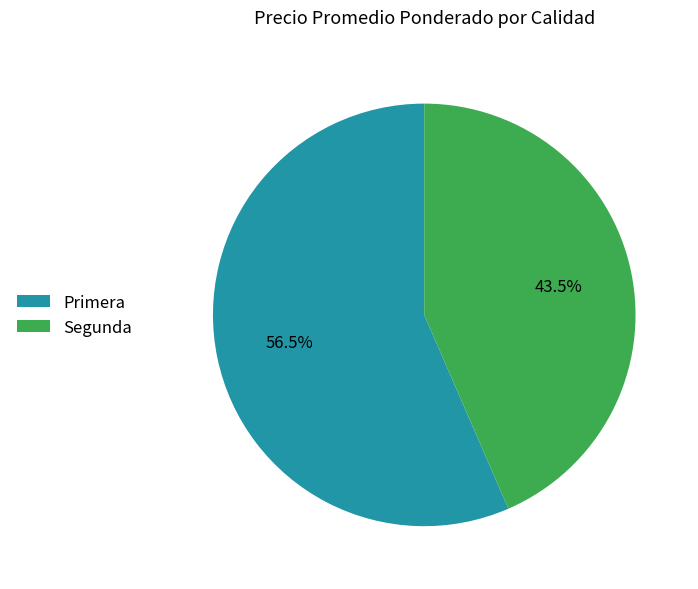

Which category has the biggest portion of the pie?

Primera